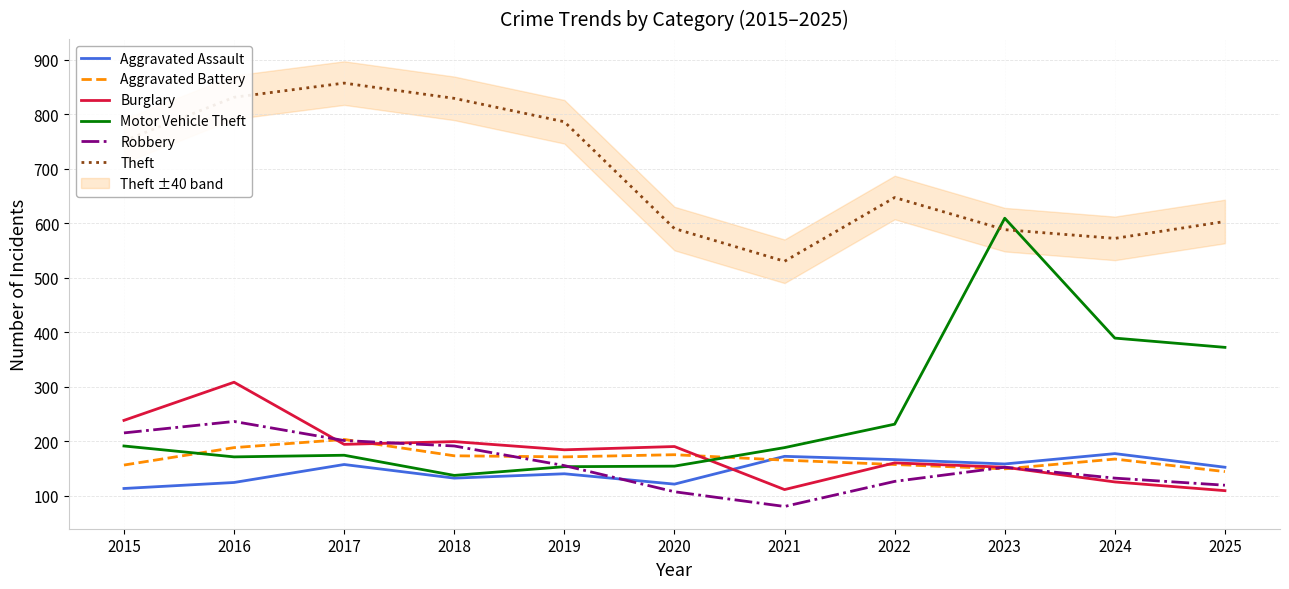

True or false: Aggravated Assault has more than 0 points higher than both neighbors.

True